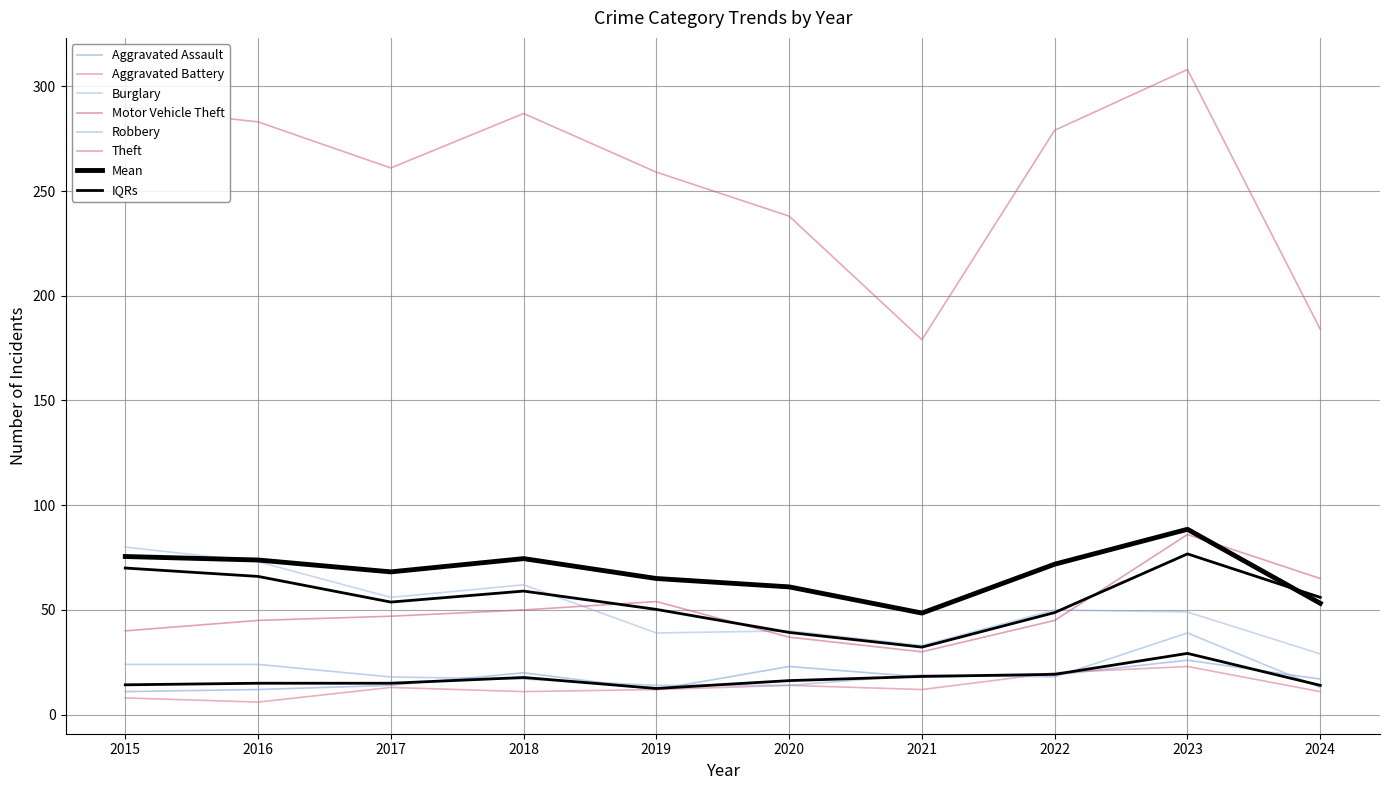

What is the sum of all Robbery values?

200